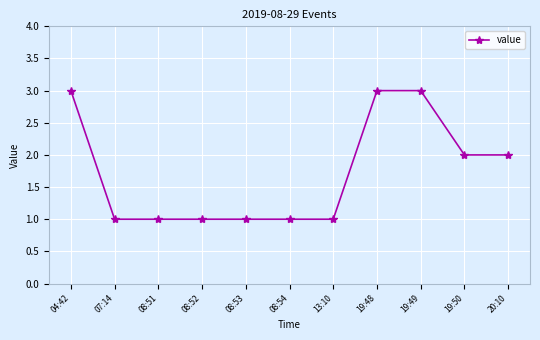

How many values are between 1 and 3?

11